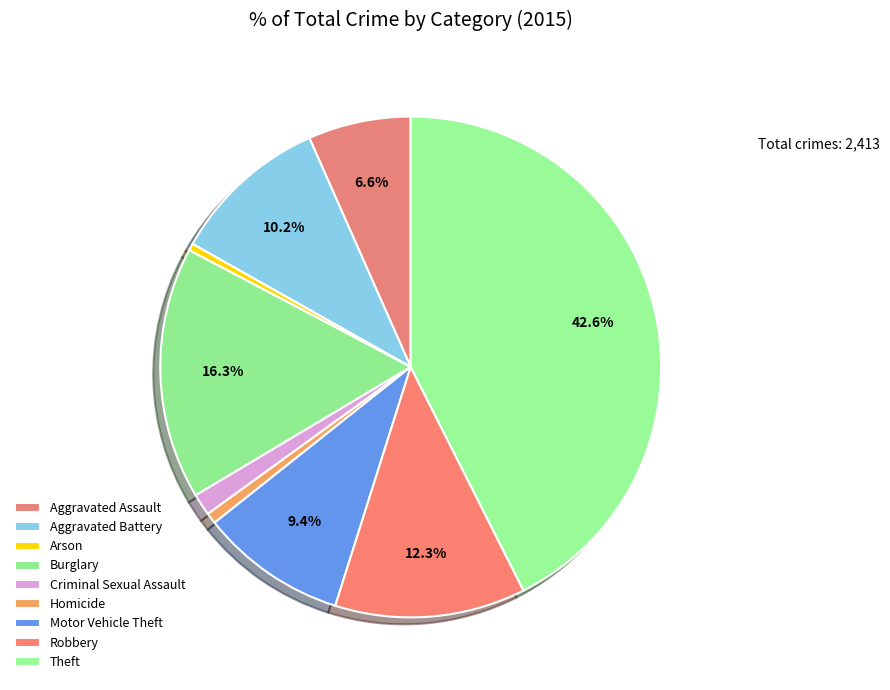

How many segments does this pie chart have?

9